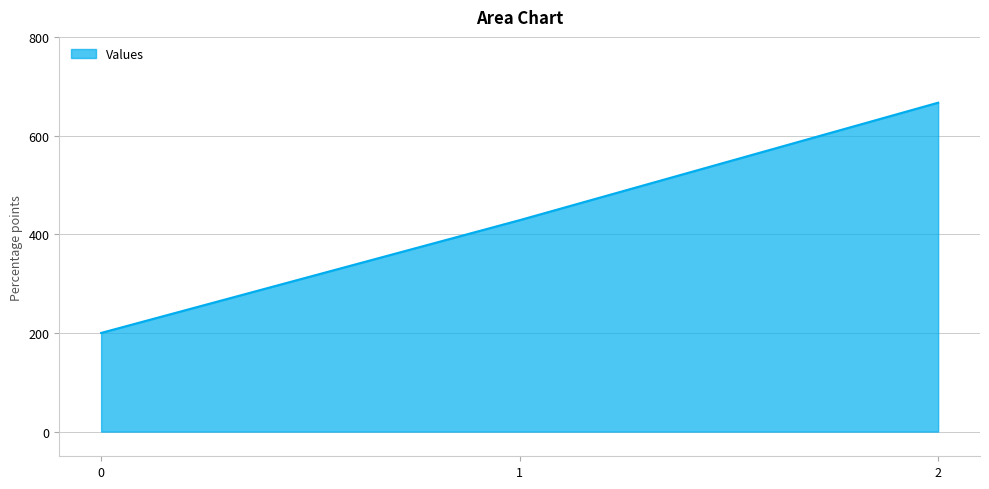

What is the difference between the maximum and minimum values?

466.7